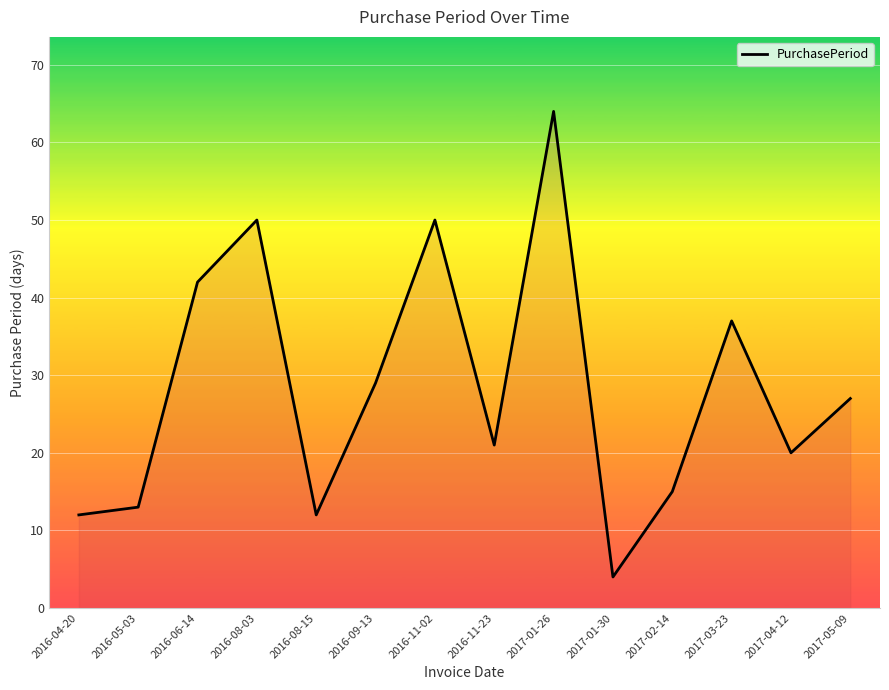

Between 2017-01-30 and 2017-03-23, which is larger?

2017-03-23